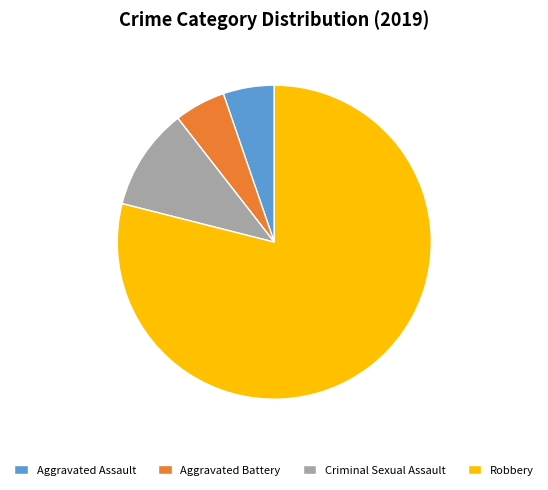

The Aggravated Battery slice represents 5% of the pie. True or false?

True